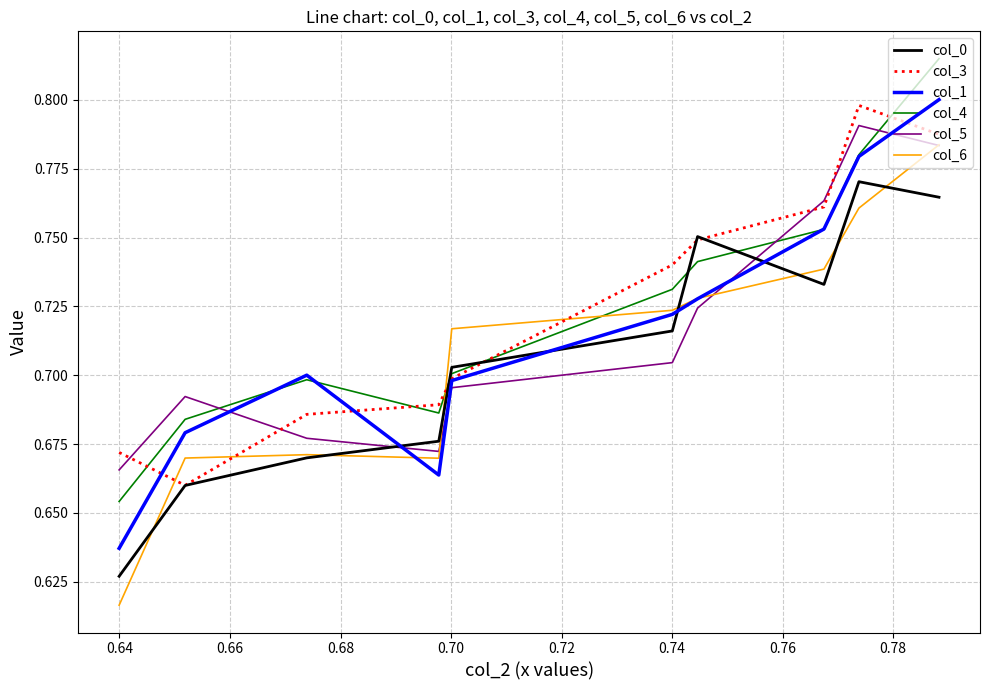

True or false: col_1 and col_5 cross at least once.

True